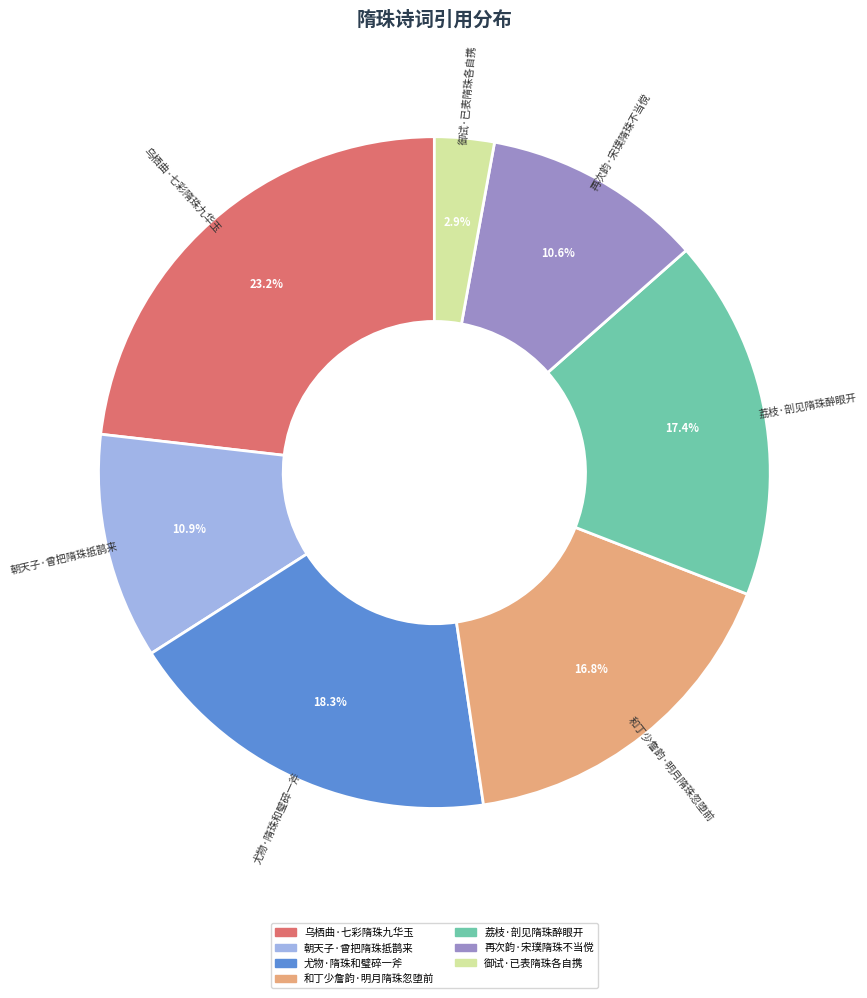

What is the ratio of the value at 和丁少詹韵·明月隋珠忽堕前 to the value at 御试·已表隋珠各自携?

5.8